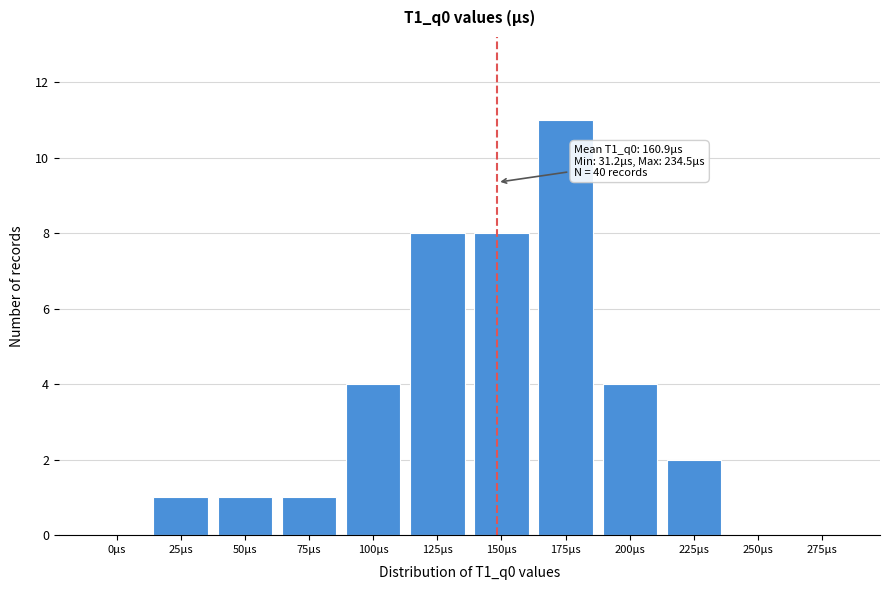

Reading left to right, what are all the values shown in this chart?

0μs=0	25μs=1	50μs=1	75μs=1	100μs=4	125μs=8	150μs=8	175μs=11	200μs=4	225μs=2	250μs=0	275μs=0